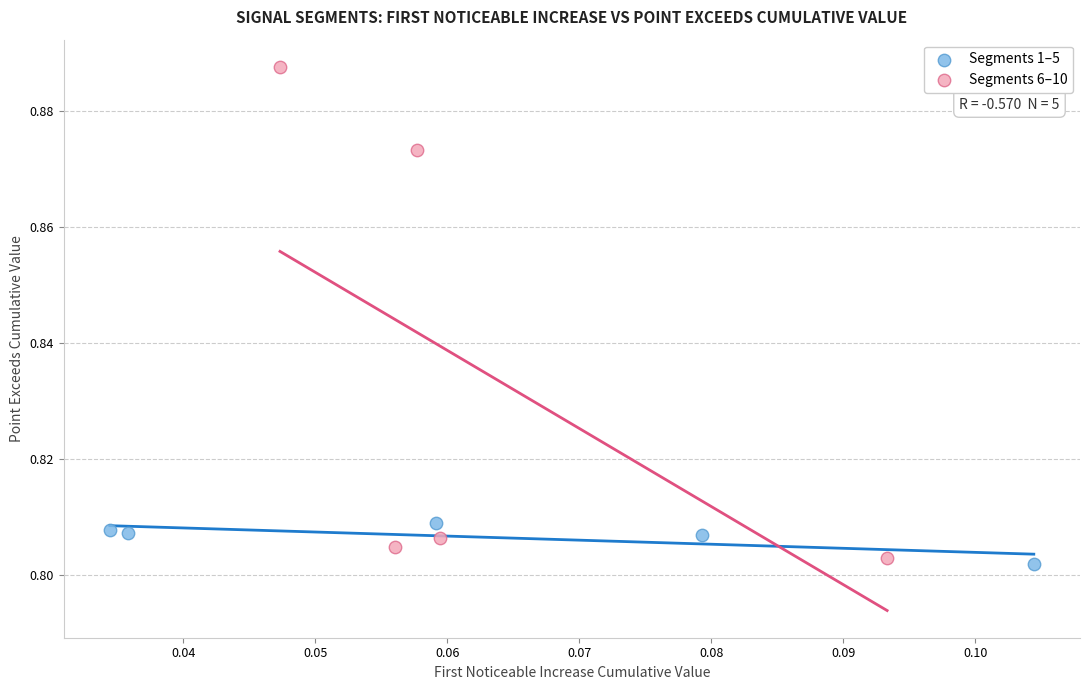

Which series contains the highest Y value?

Segments 6–10